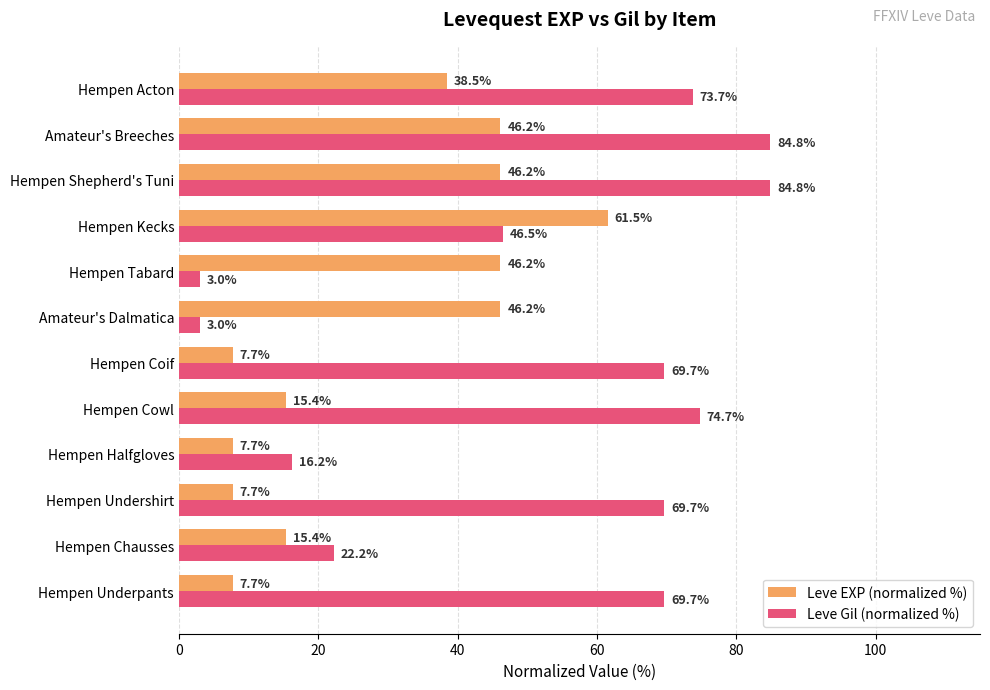

What is the difference between the maximum and minimum values in the Leve Gil (normalized %) series?

81.8